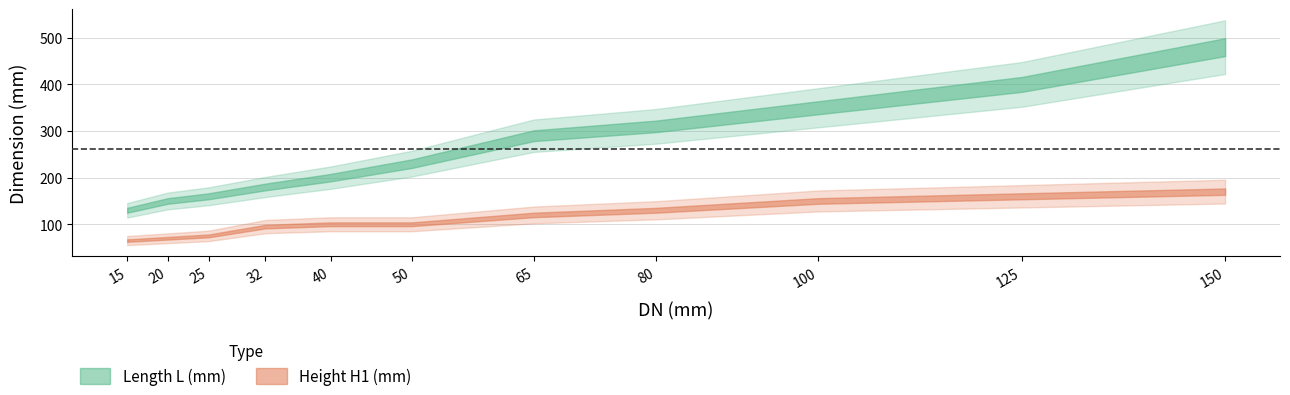

What are all the series names shown in the legend?

Length L (mm), Height H1 (mm)